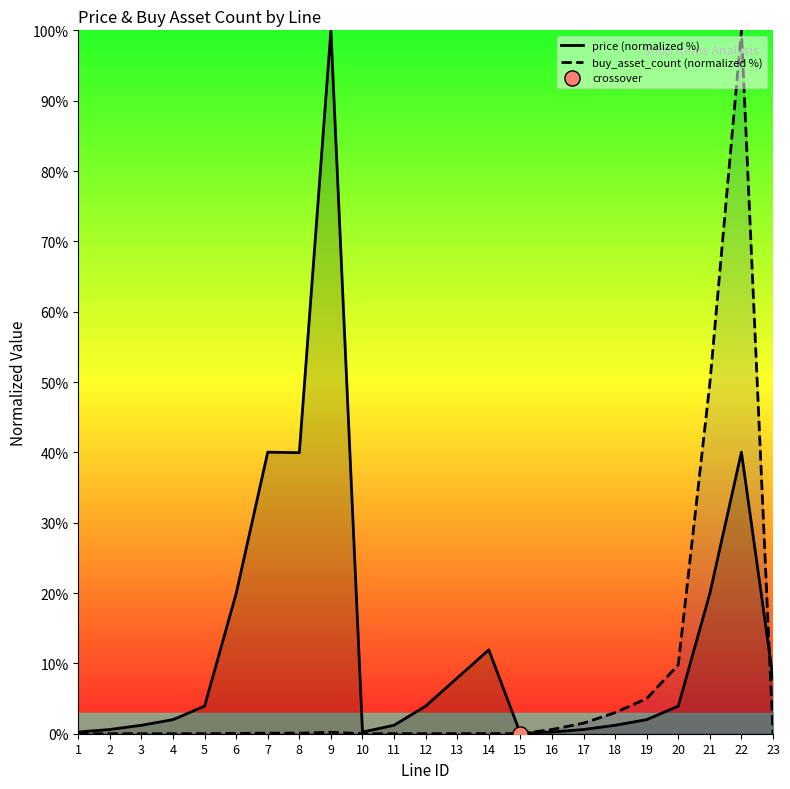

Which series contains the highest Y value?

price (normalized %)